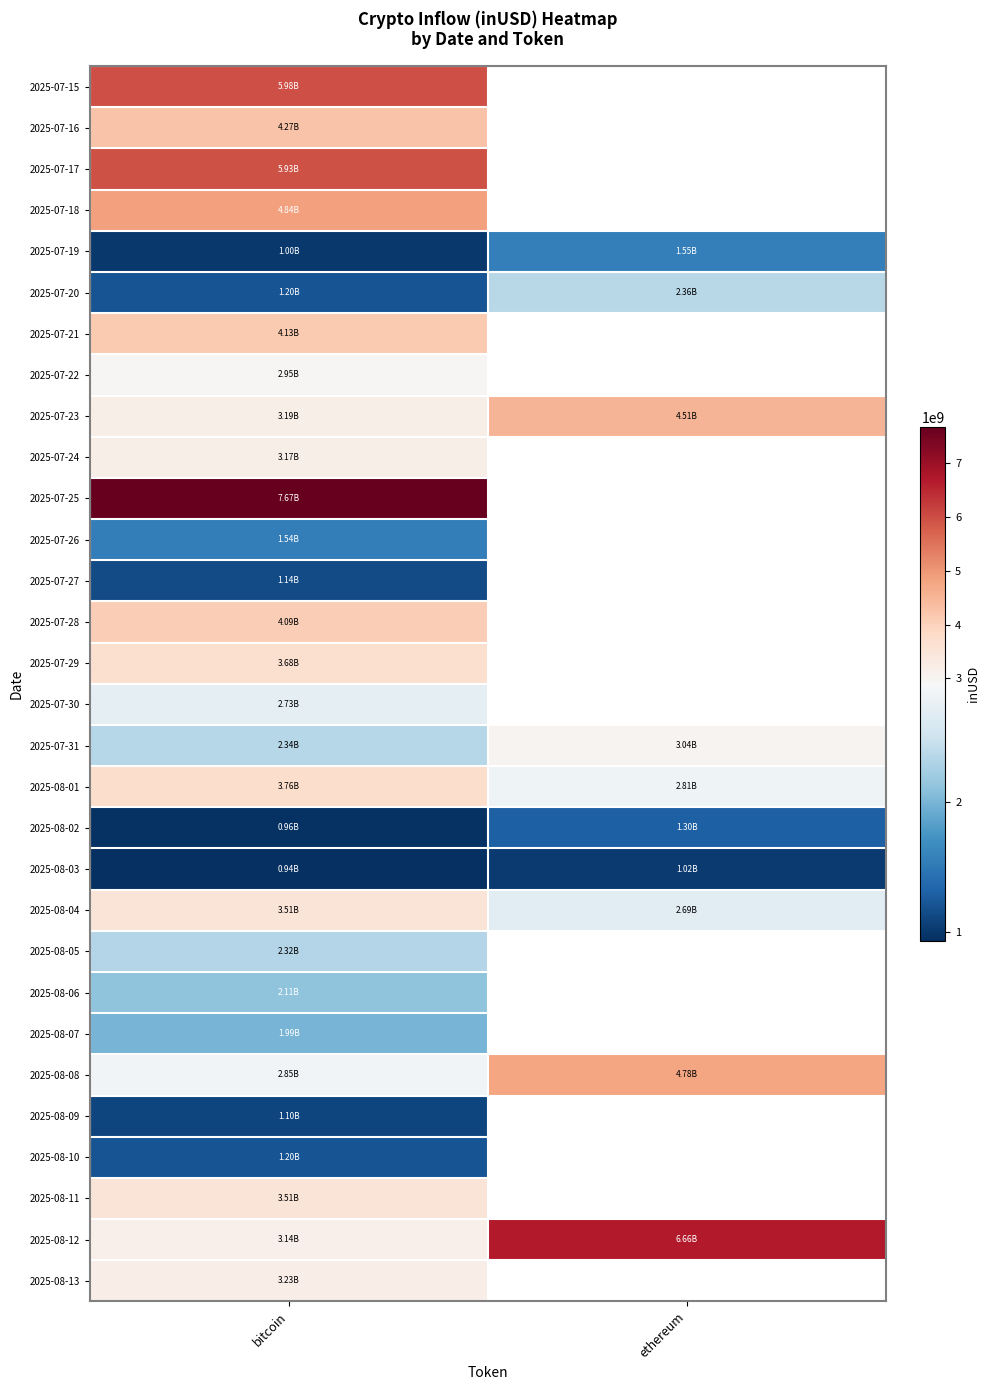

Which category has the highest value in the row_5 series?

ethereum